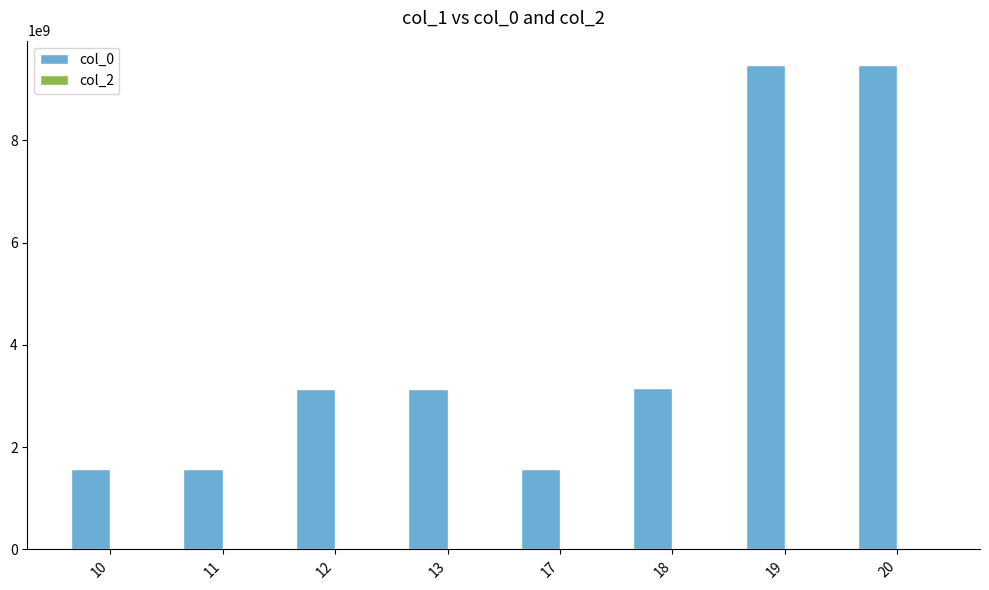

The value at 17 is 2266666915. True or false?

False